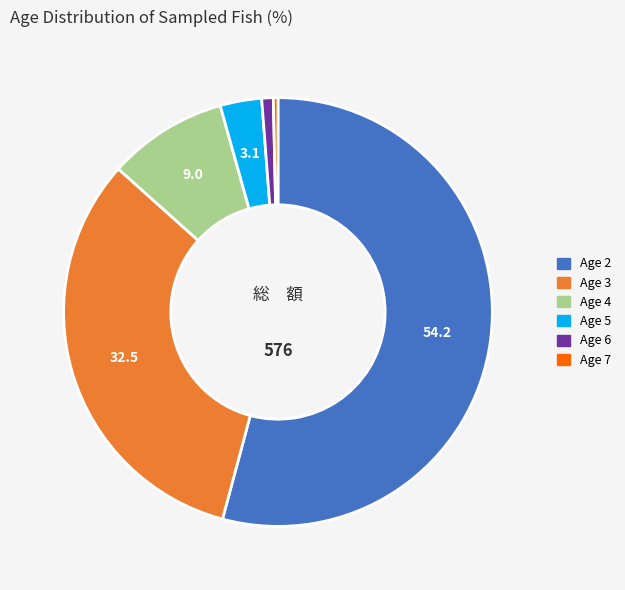

Is there any slice that represents more than half of the pie?

Yes